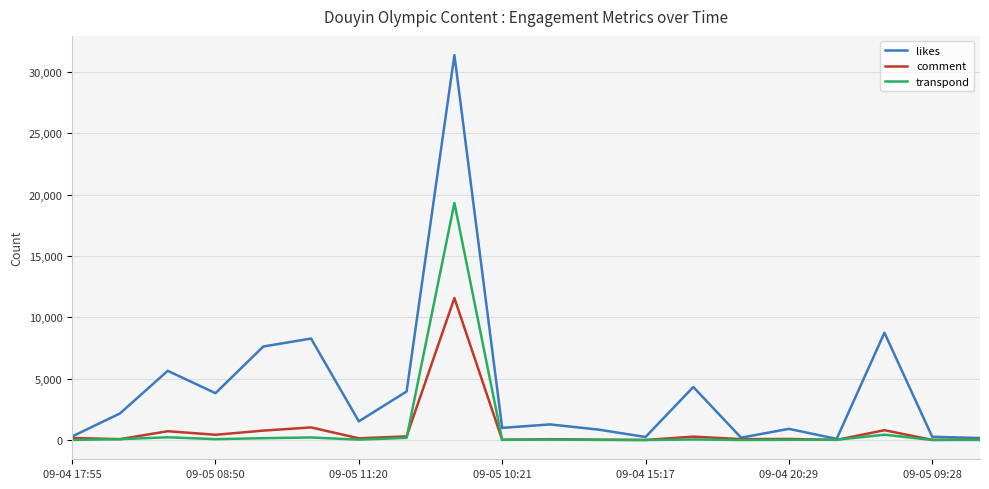

Which series has the largest range (max minus min)?

likes